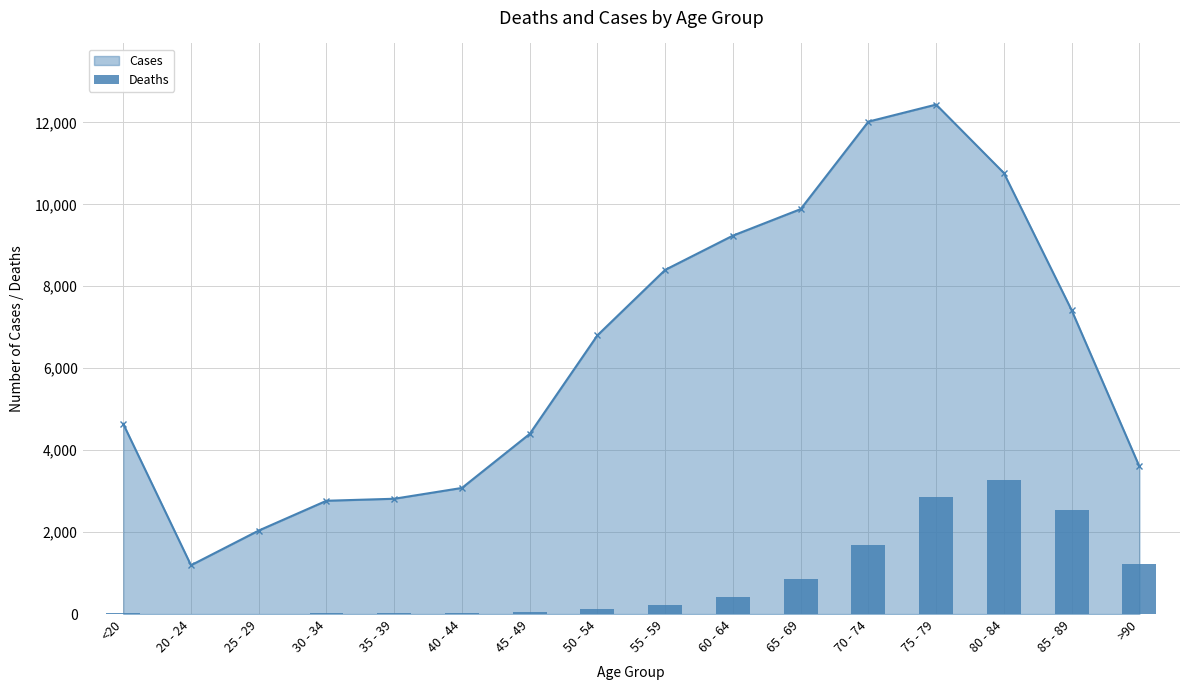

How many data points are less than 227?

8